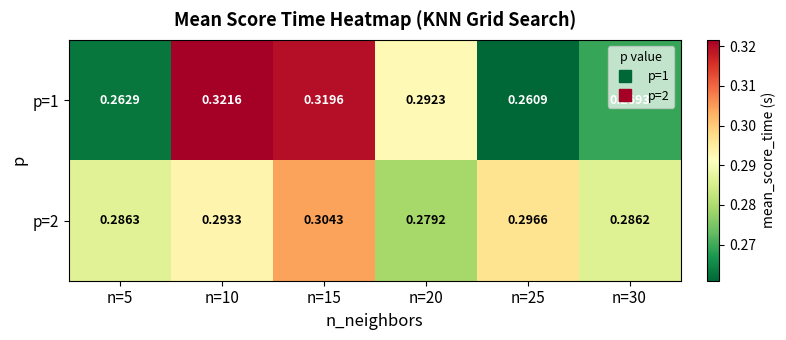

Is the value of p=2 at n=20 greater than the value of p=1 at n=30?

Yes